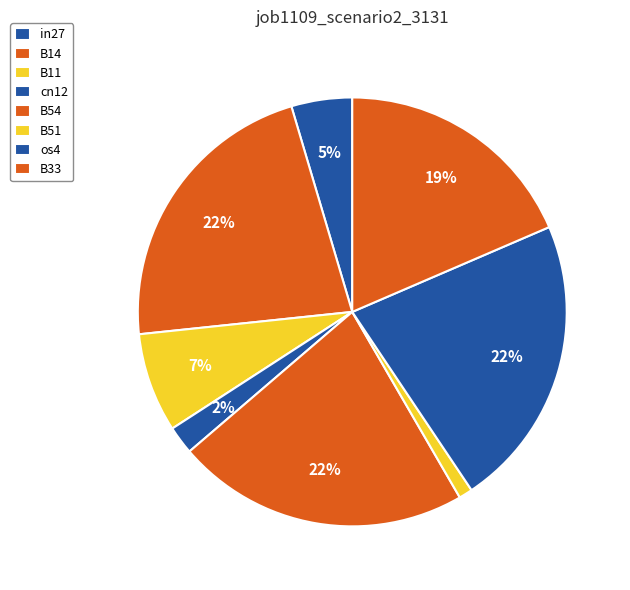

Between cn12 and B54, which is larger?

B54